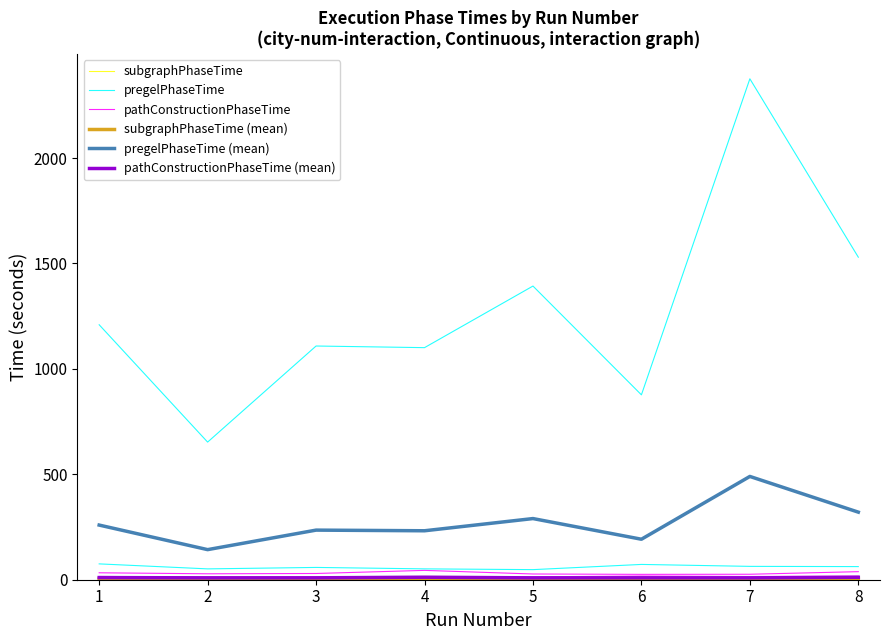

Does the chart have visible grid lines?

No